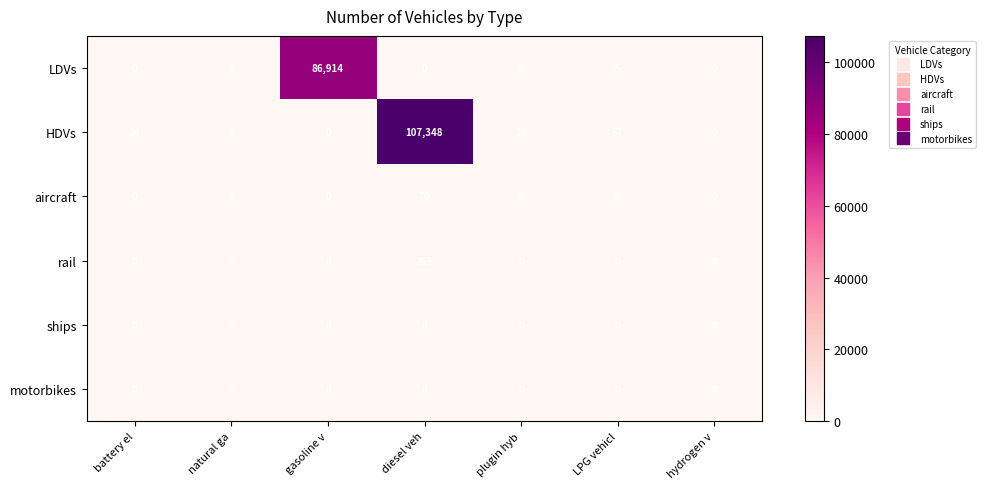

Is it true that aircraft equals 110 at diesel veh?

False